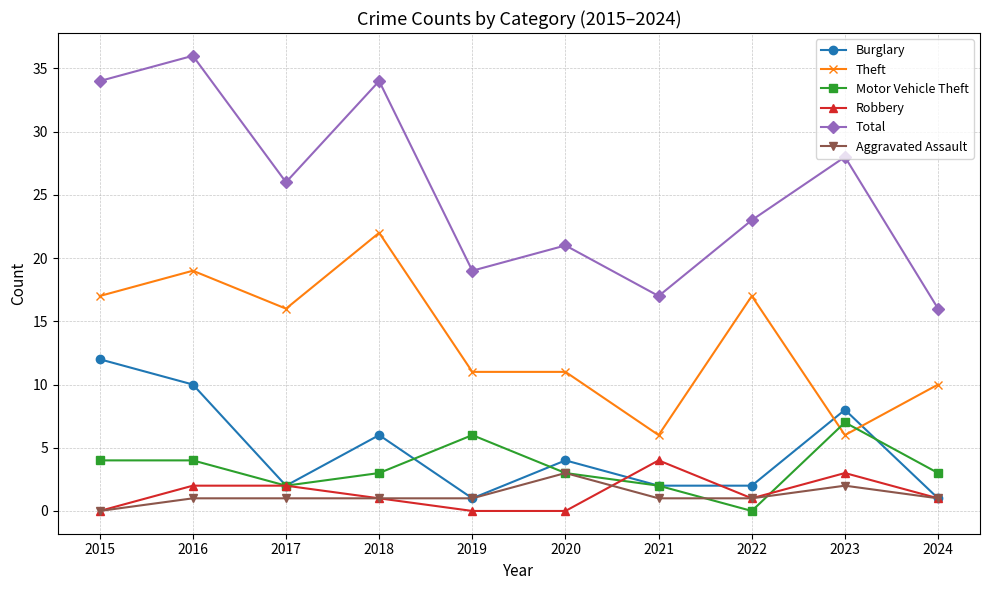

What is the sum of all Aggravated Assault values?

12